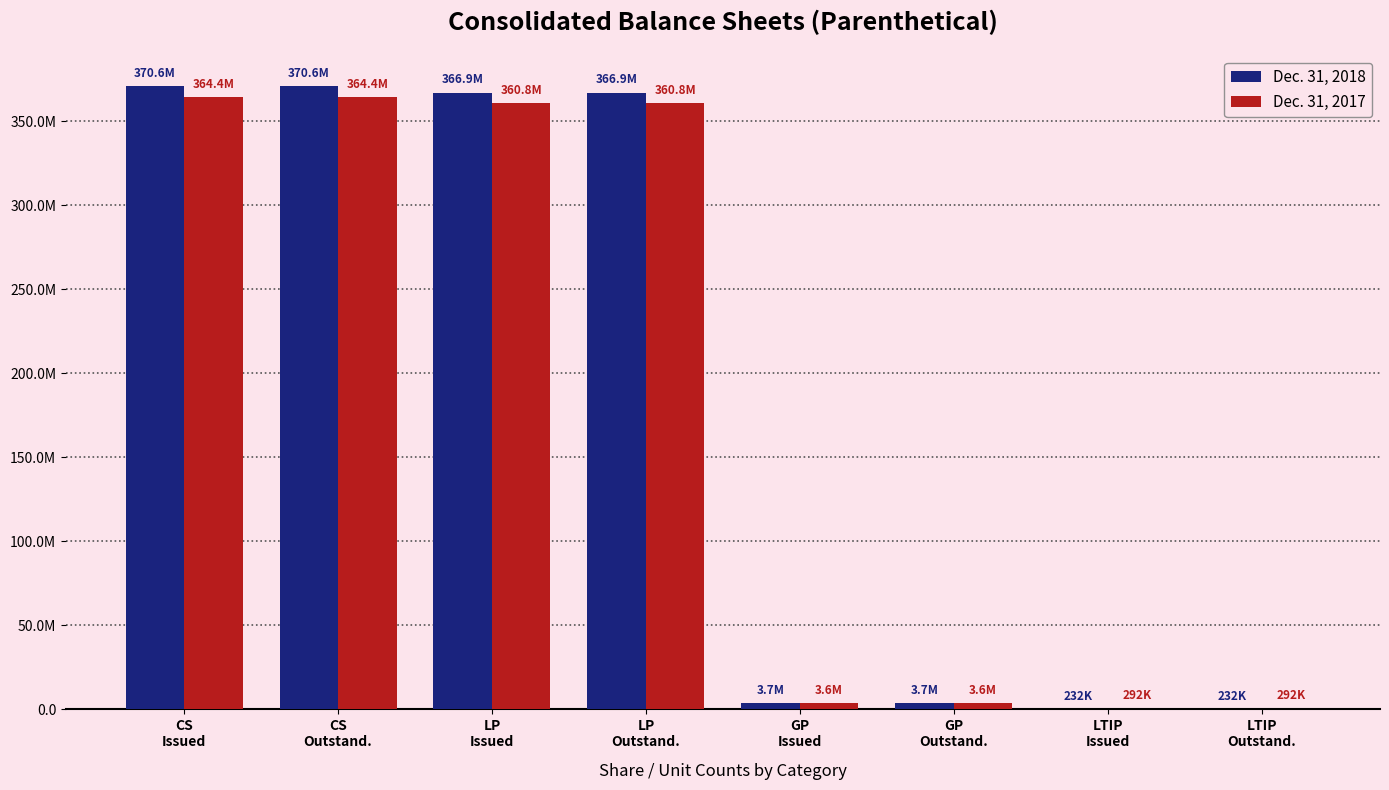

What are all the series names shown in the legend?

Dec. 31, 2018, Dec. 31, 2017